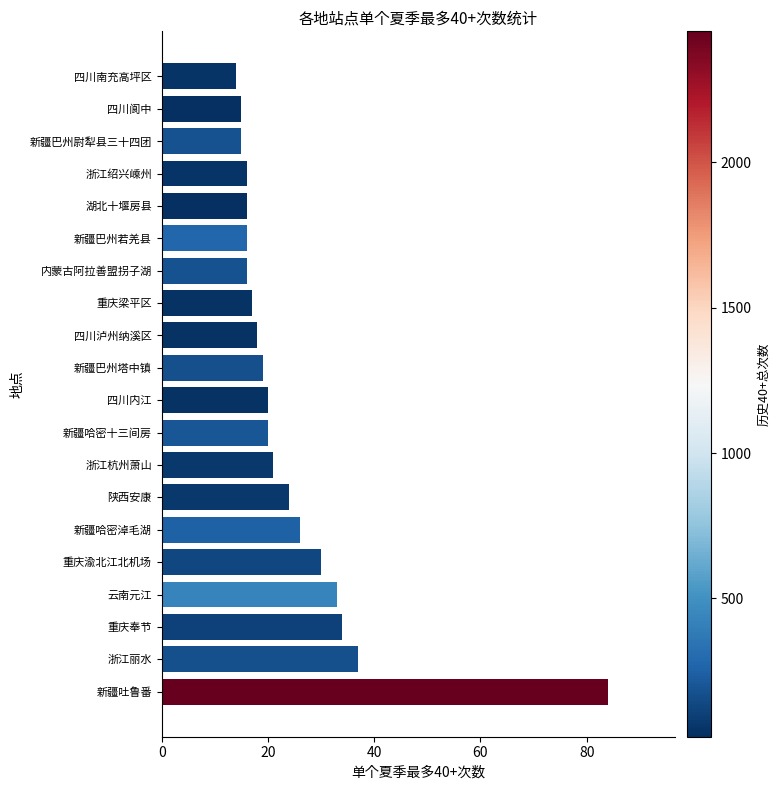

Reading bottom to top, what are all the values shown in this chart?

新疆吐鲁番=84	浙江丽水=37	重庆奉节=34	云南元江=33	重庆渝北江北机场=30	新疆哈密淖毛湖=26	陕西安康=24	浙江杭州萧山=21	新疆哈密十三间房=20	四川内江=20	新疆巴州塔中镇=19	四川泸州纳溪区=18	重庆梁平区=17	内蒙古阿拉善盟拐子湖=16	新疆巴州若羌县=16	湖北十堰房县=16	浙江绍兴嵊州=16	新疆巴州尉犁县三十四团=15	四川阆中=15	四川南充高坪区=14